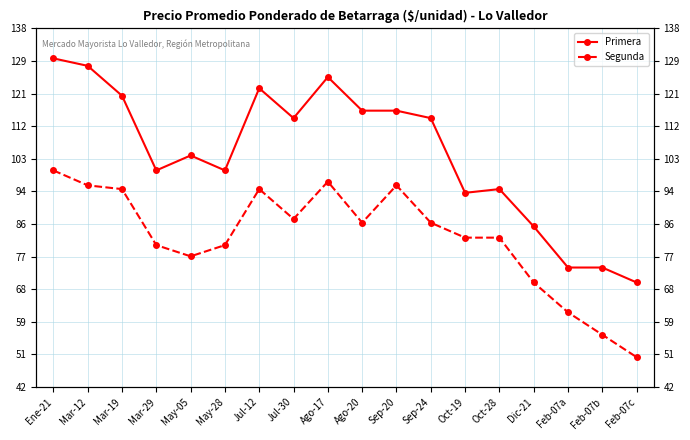

True or false: Segunda has a value of 141 at Mar-29.

False